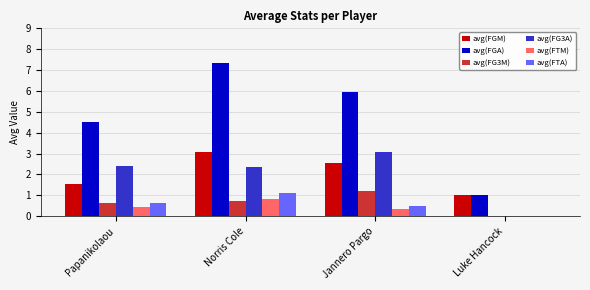

Which series has the widest spread of values?

avg(FGA)